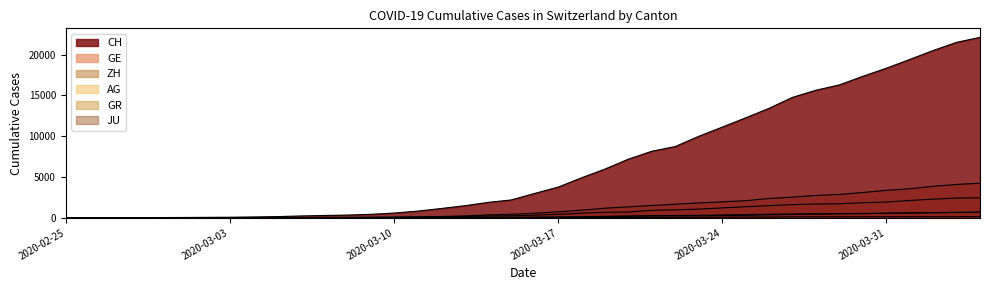

What is the difference between the second highest and minimum values in the GE series?

4090